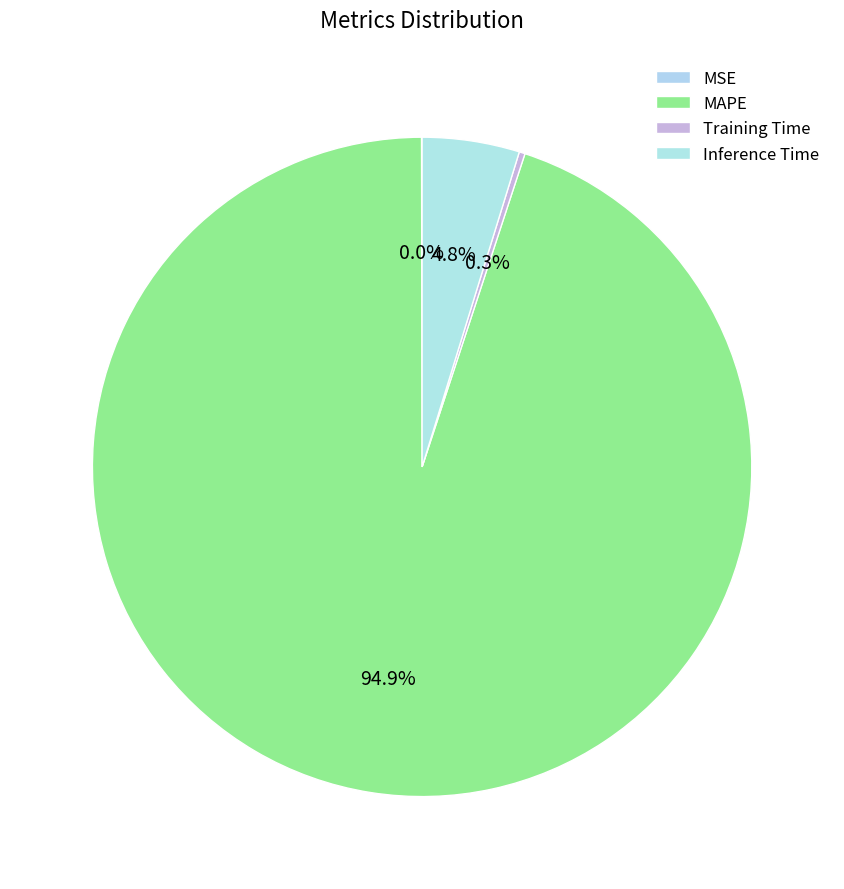

Combined, what portion of the pie is MSE and Inference Time?

4.8%